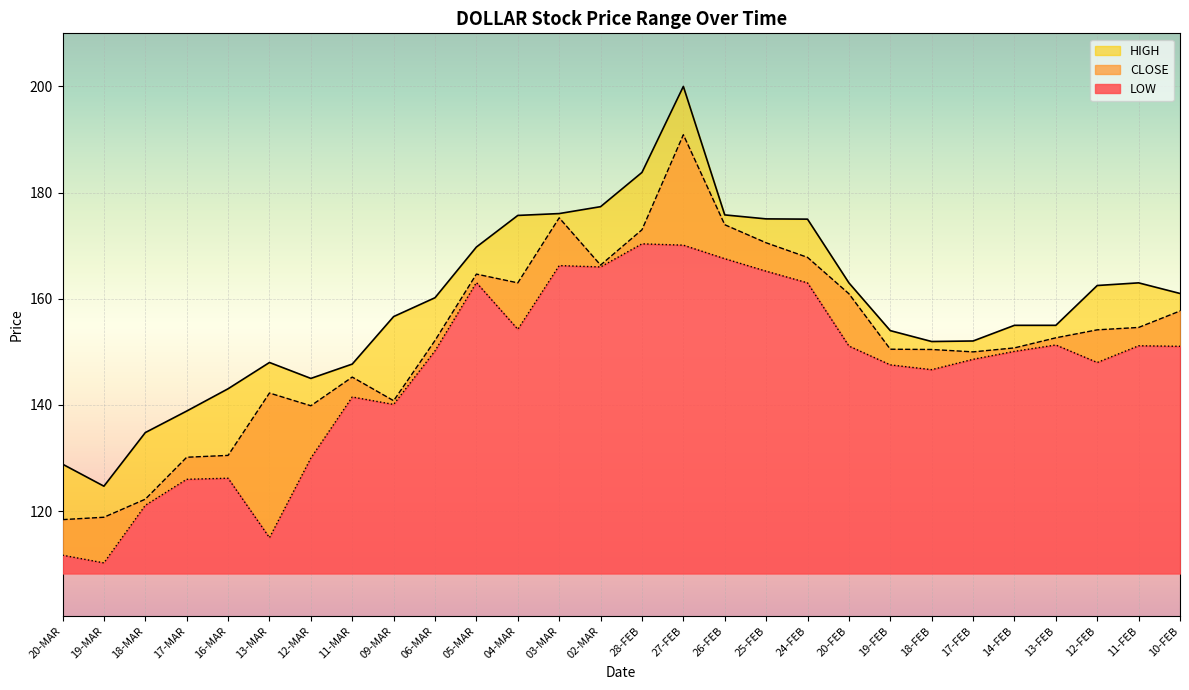

At which label does HIGH reach its minimum?

19-MAR